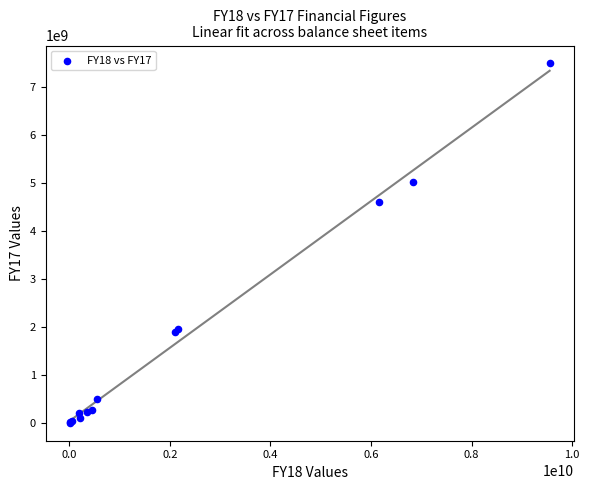

What Y value in the scatter plot is closest to 3750410289?

4606417717.6